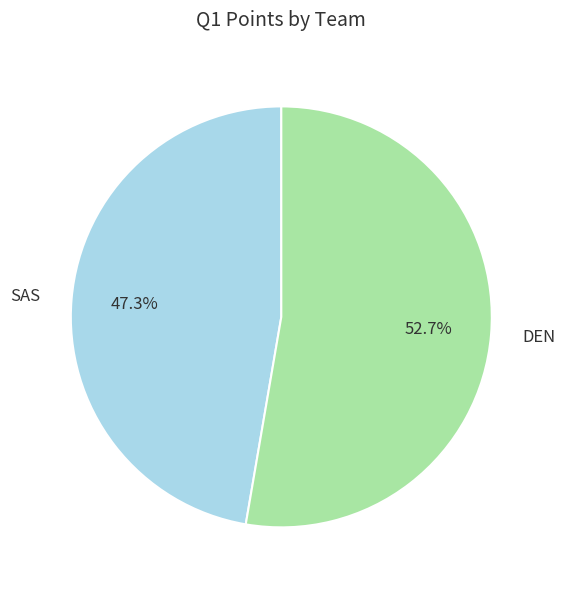

Which slice is the largest?

DEN